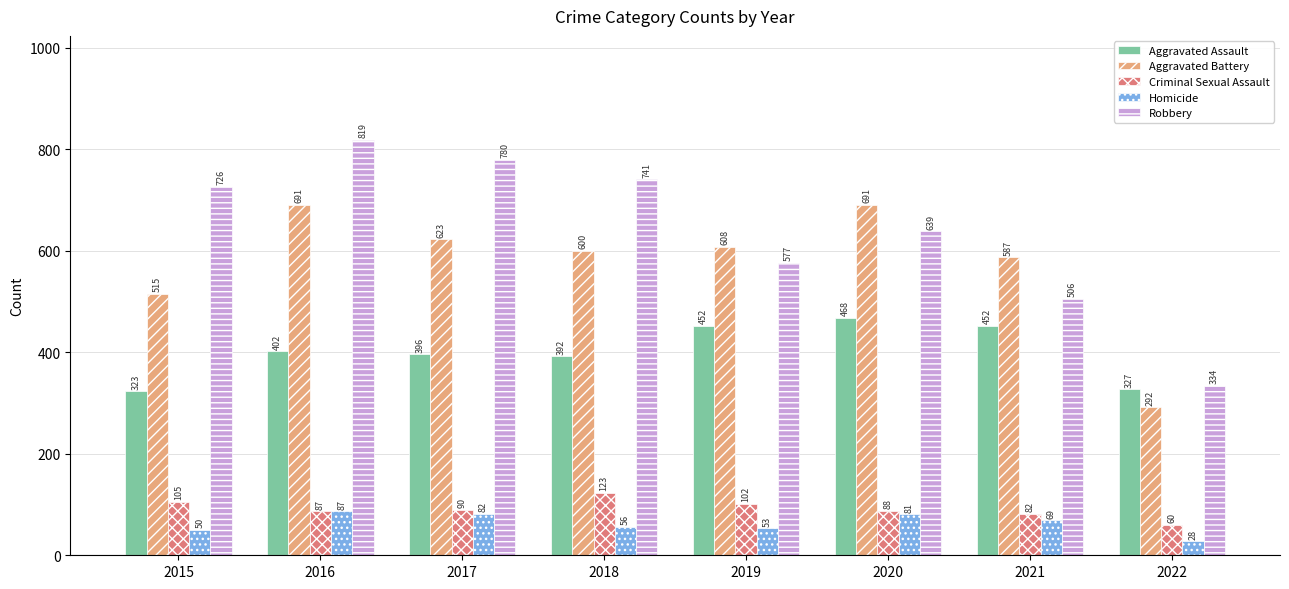

Count the number of categories in the chart.

8